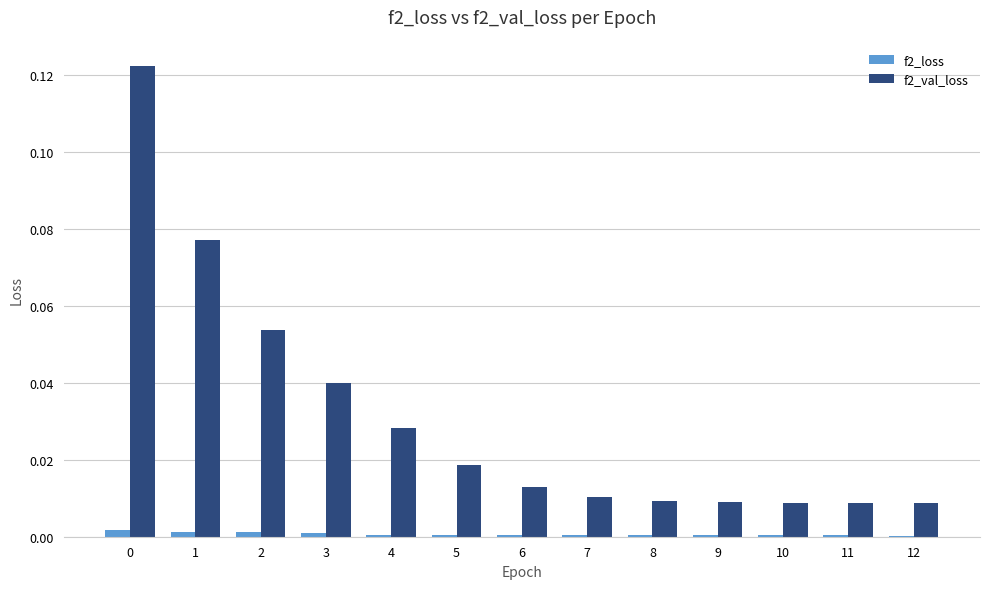

Is the value of f2_loss at 11 greater than the value of f2_val_loss at 5?

No